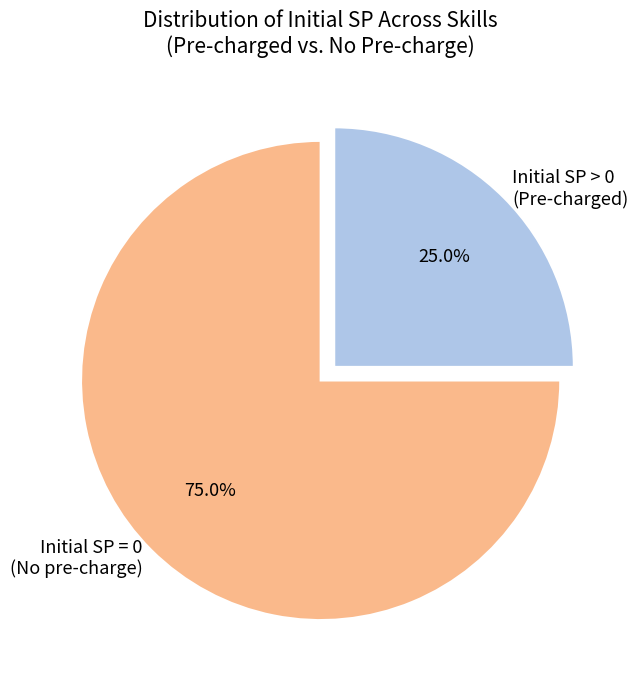

Rank the categories by value from highest to lowest.

Initial SP = 0 (No pre-charge), Initial SP > 0 (Pre-charged)